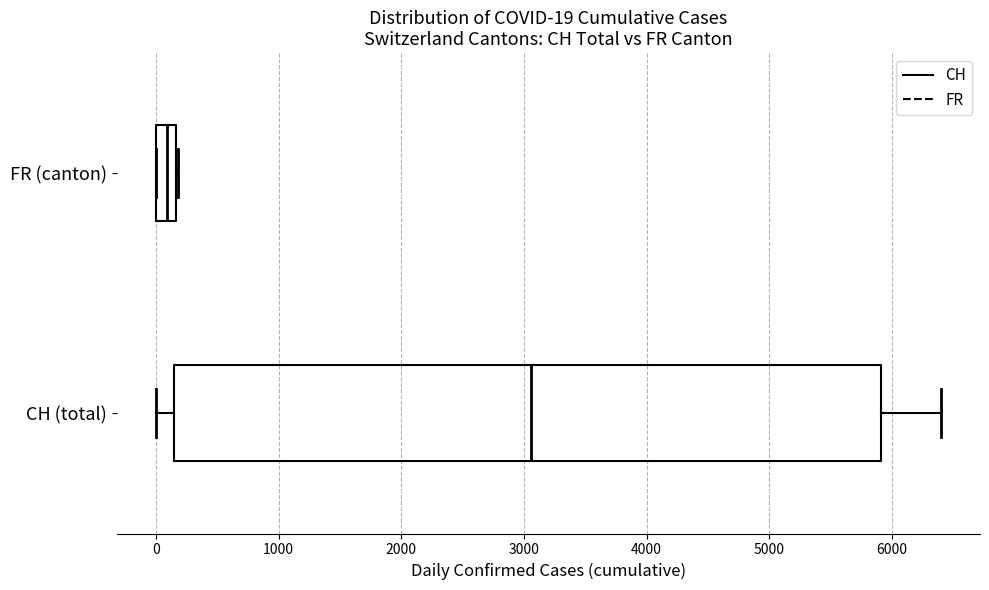

Which box's median line is the furthest to the right?

CH (total)